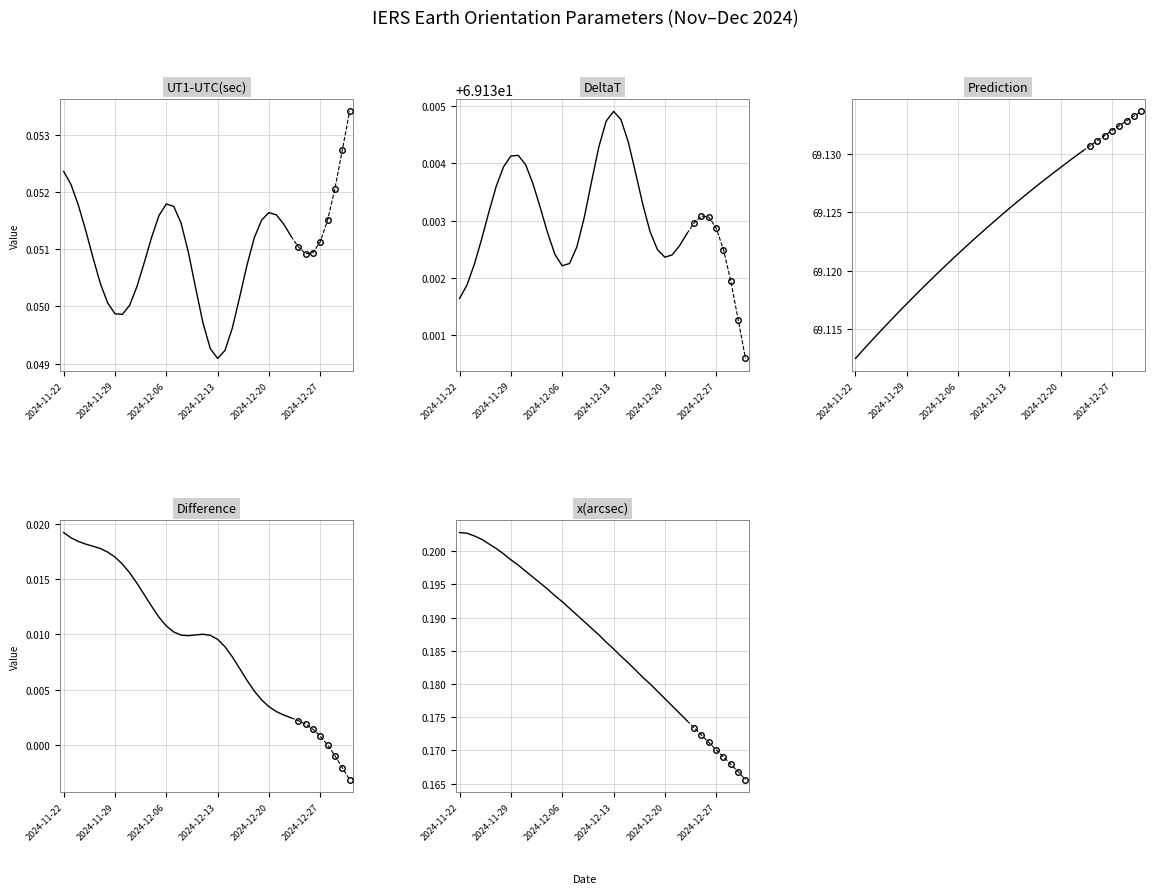

What position from the left is 20?

21